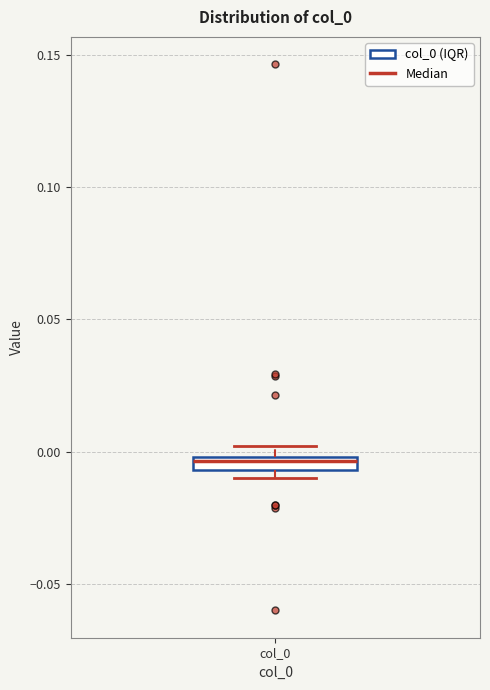

Where is the lower edge of the box for col_0 on the y-axis? The values are not printed on the chart, so give them approximately, as read against the axis.

-0.005